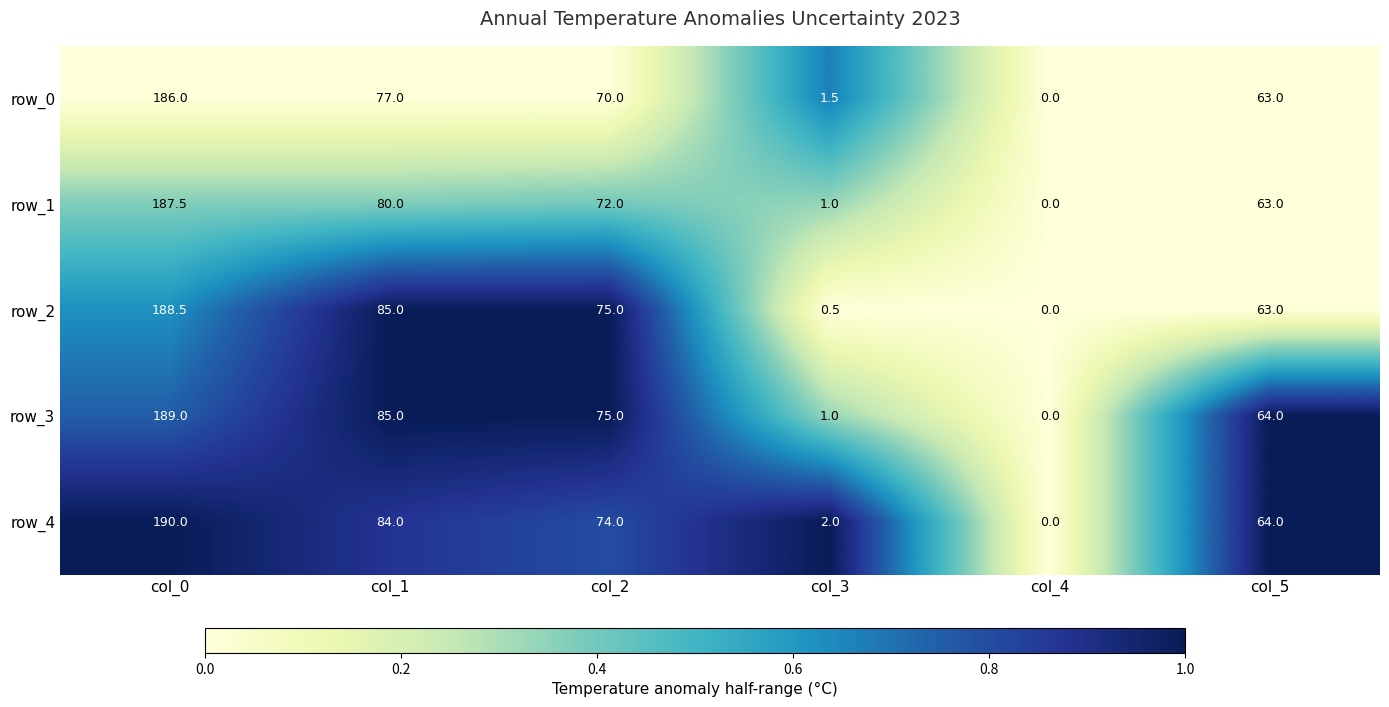

What is the sum of all row_3 values?

414.0